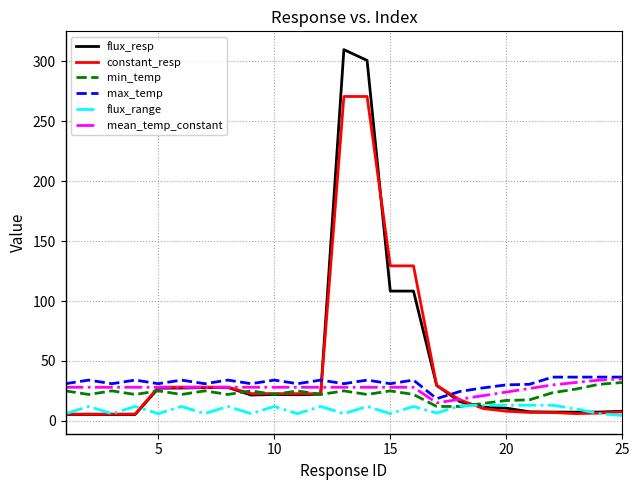

Which series has the widest spread of values?

flux_resp